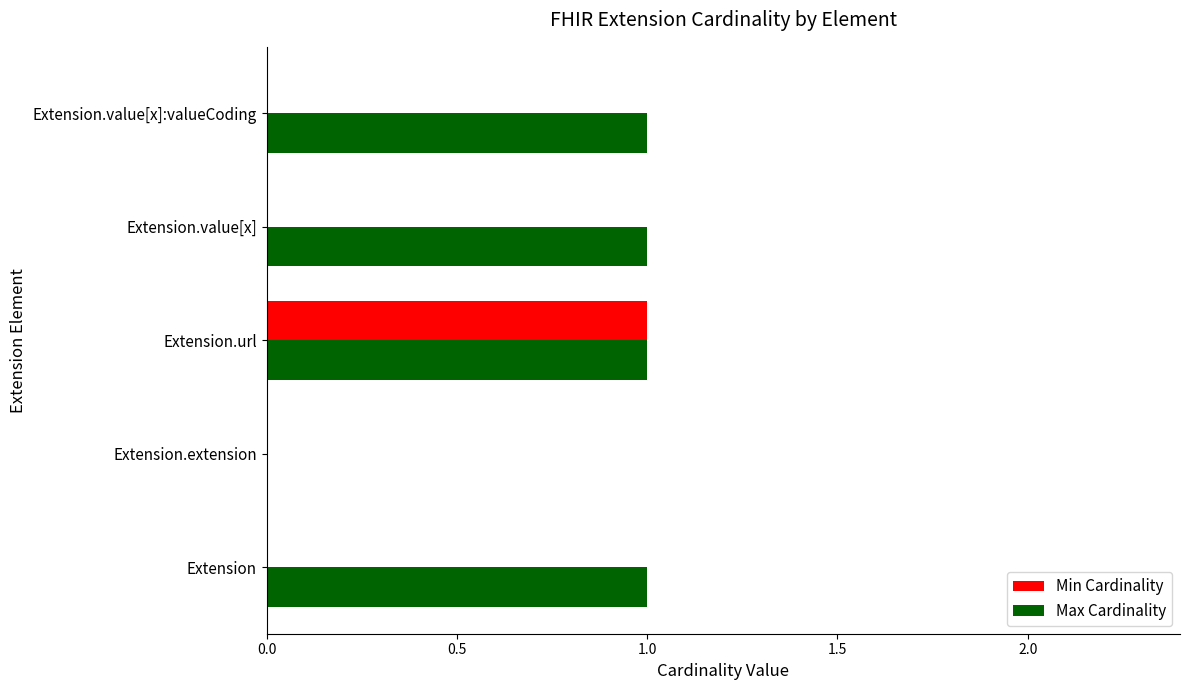

At which category is the sum across all series the highest?

Extension.url